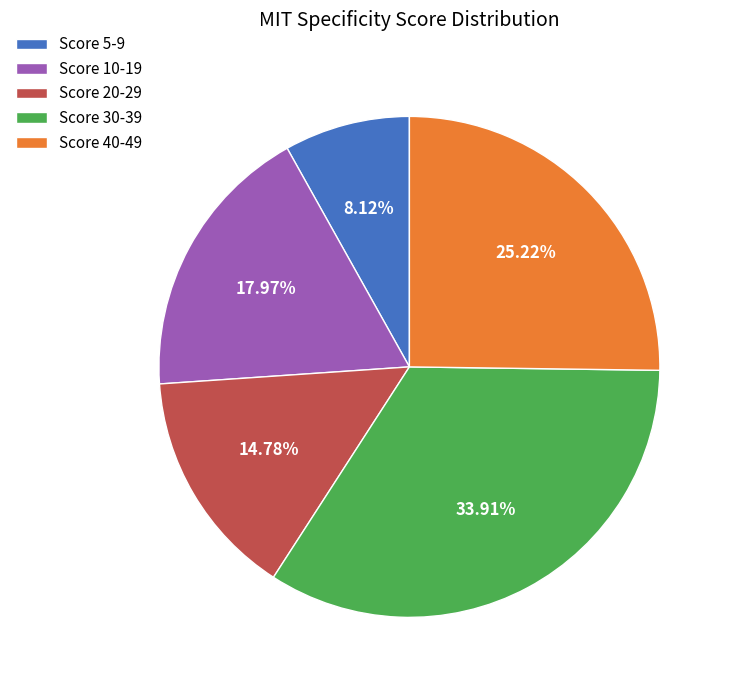

Do Score 10-19 and Score 40-49 together represent more than half of the pie?

No